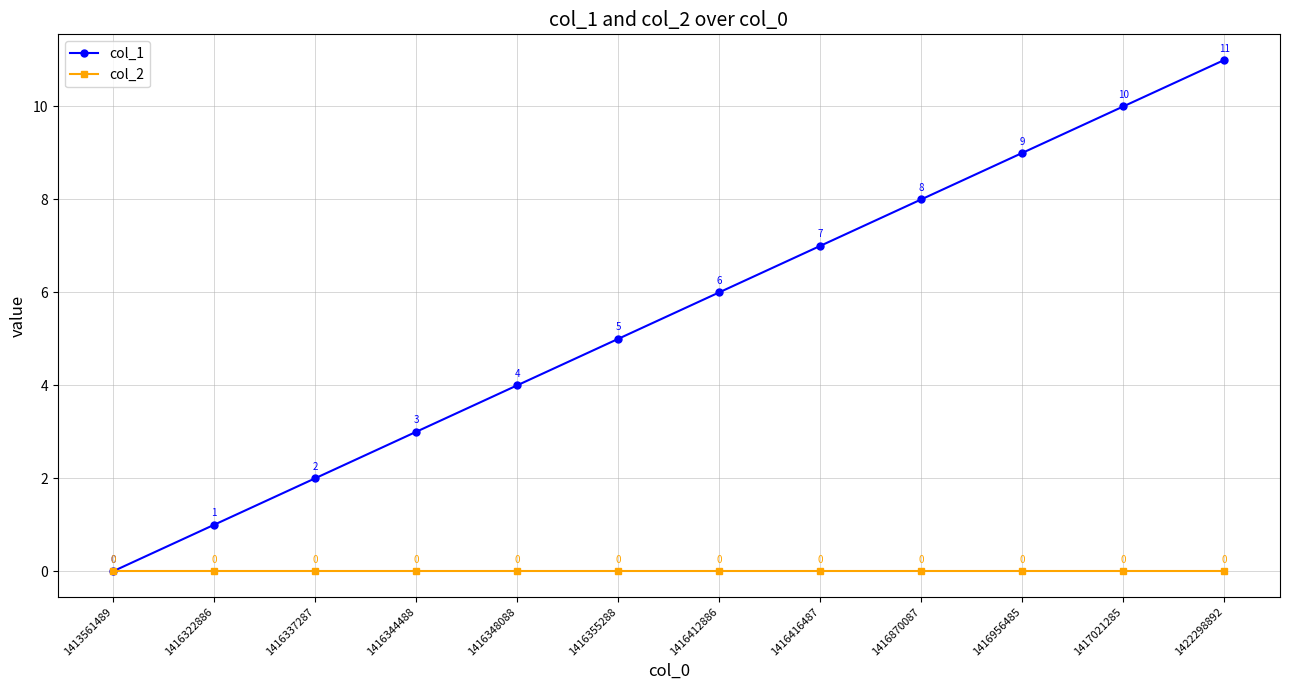

Which series has the largest range (max minus min)?

col_1